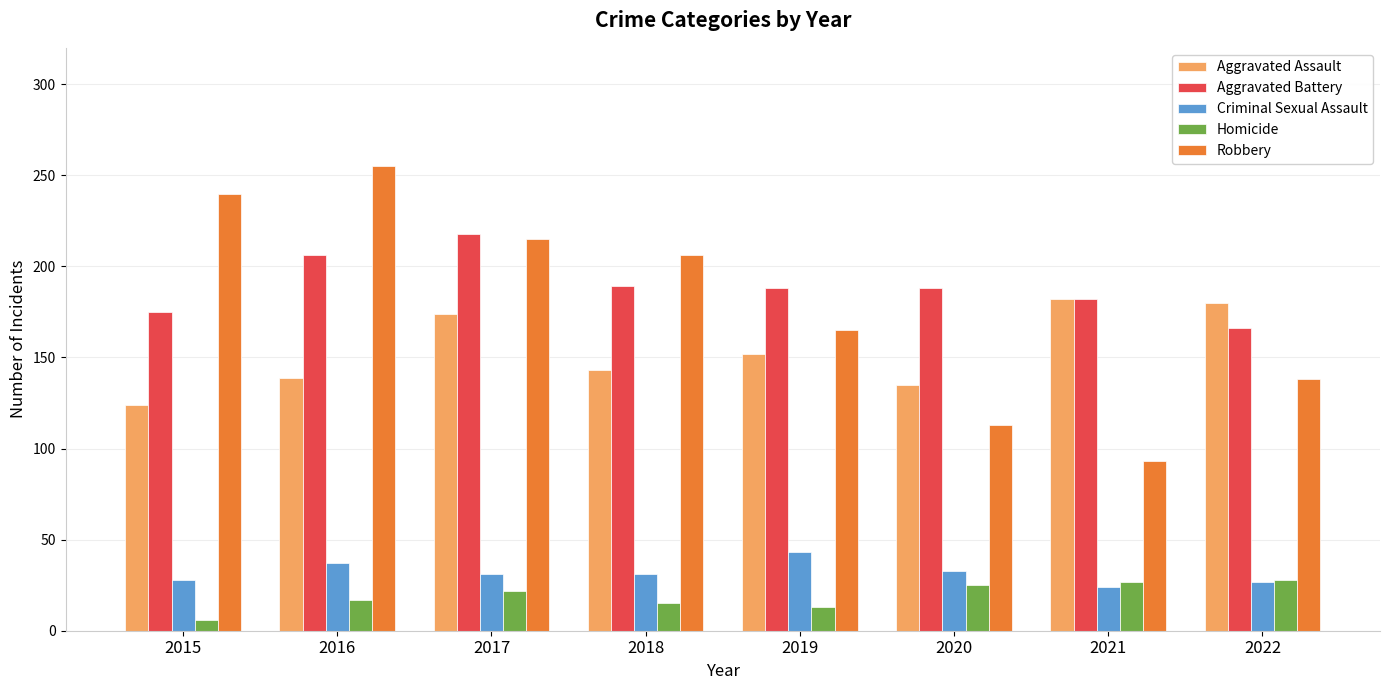

Rank the series at 2015 from highest to lowest value.

Robbery, Aggravated Battery, Aggravated Assault, Criminal Sexual Assault, Homicide